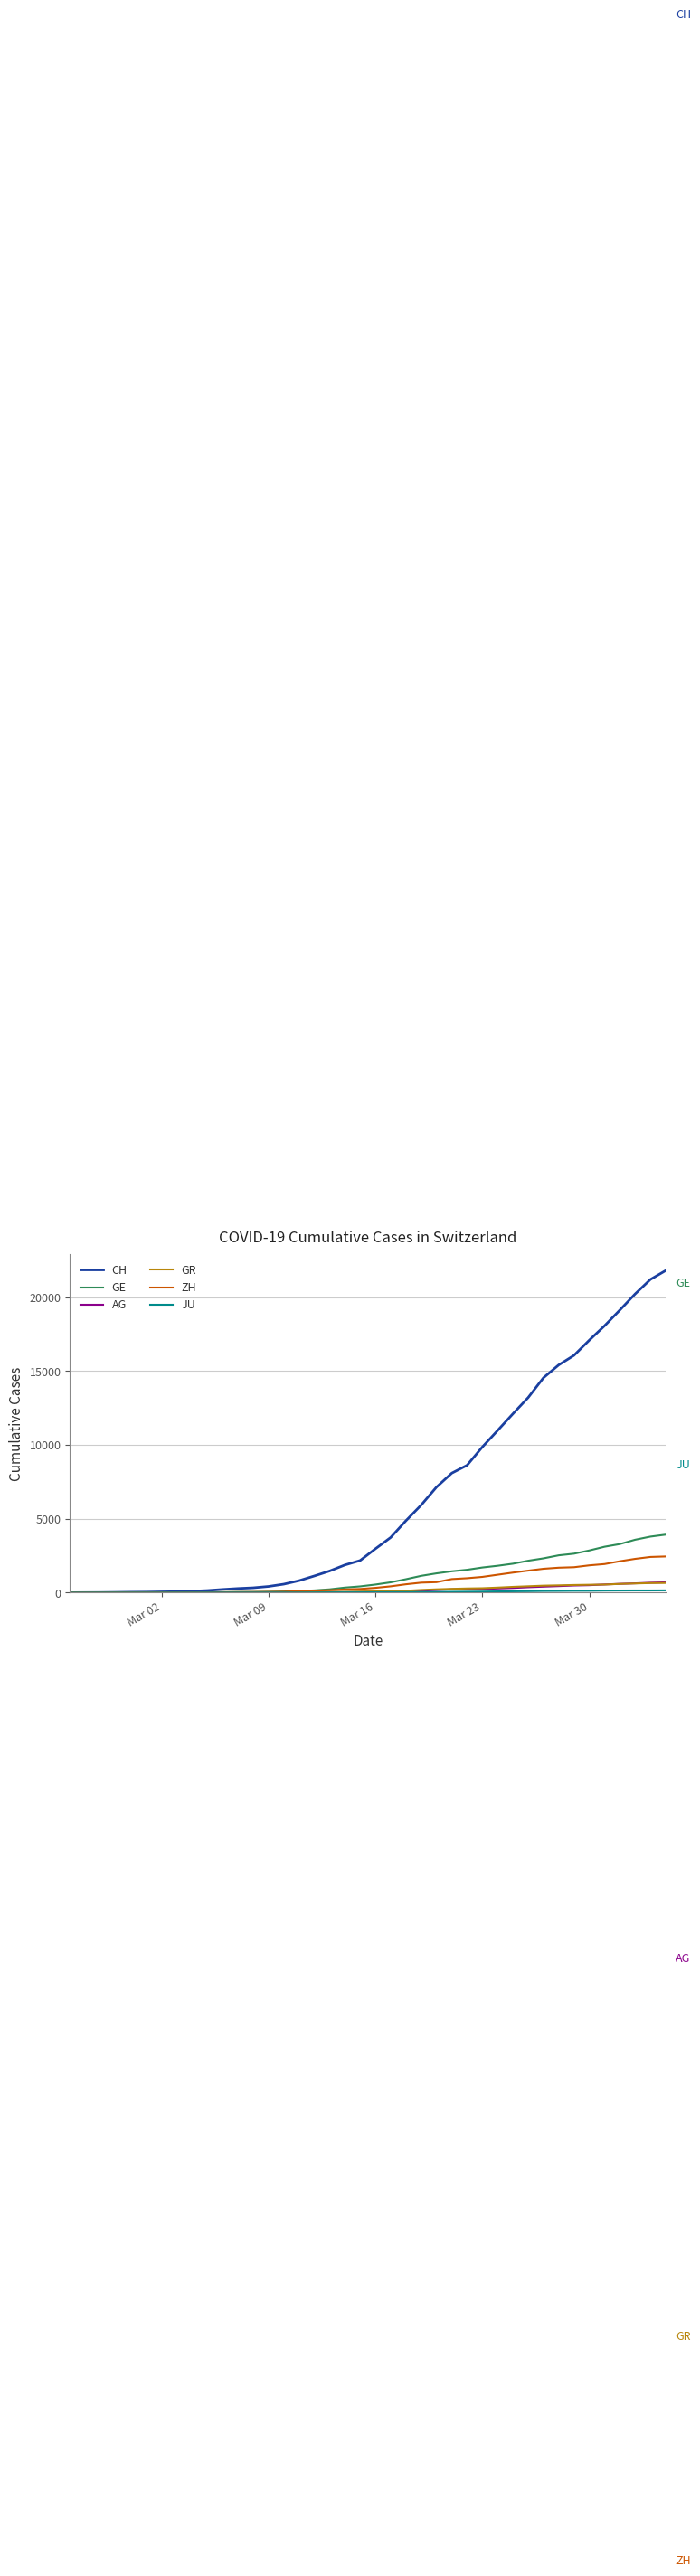

Which series has the largest total across all categories?

CH